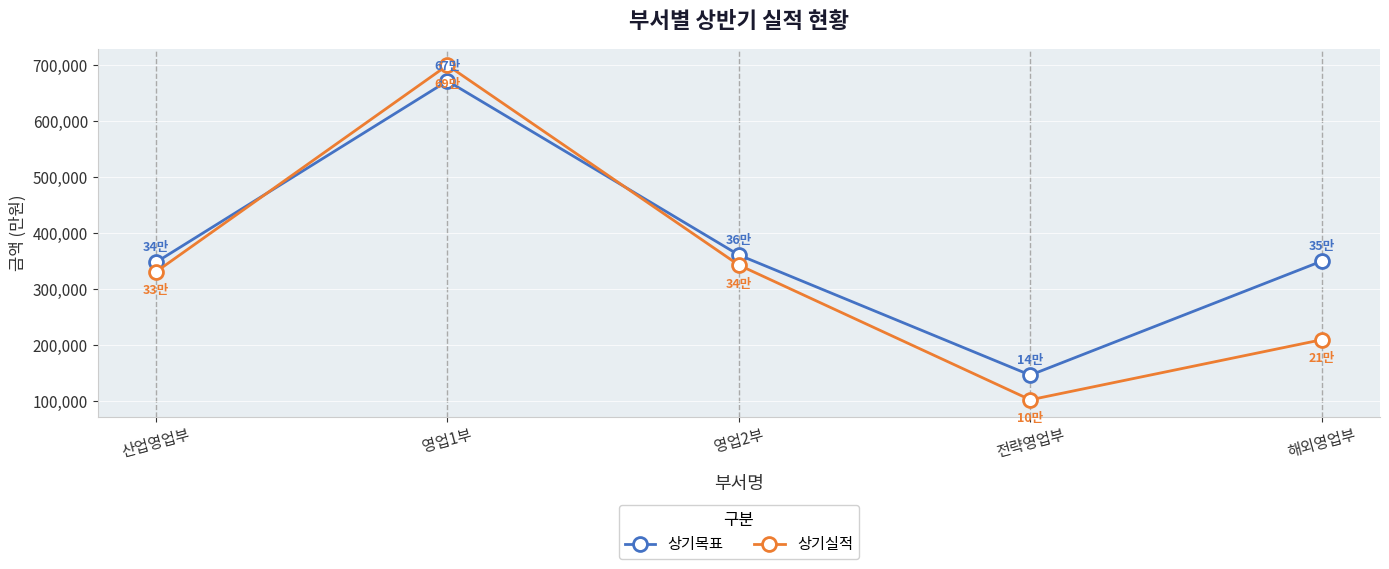

What is the label of the 2nd point from the right?

전략영업부